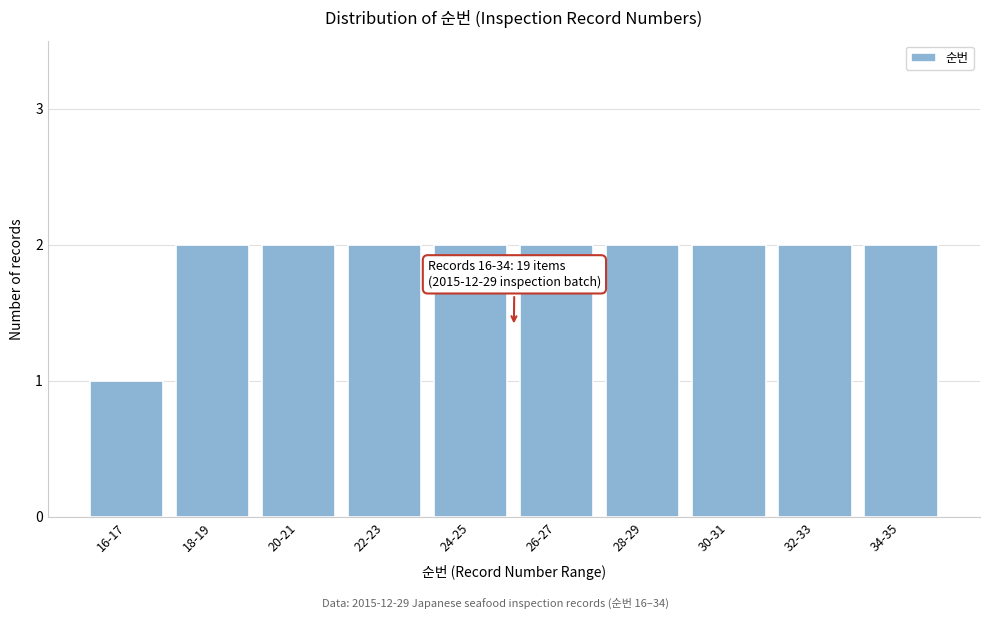

Reading left to right, extract all data points from this chart.

1	2	2	2	2	2	2	2	2	2